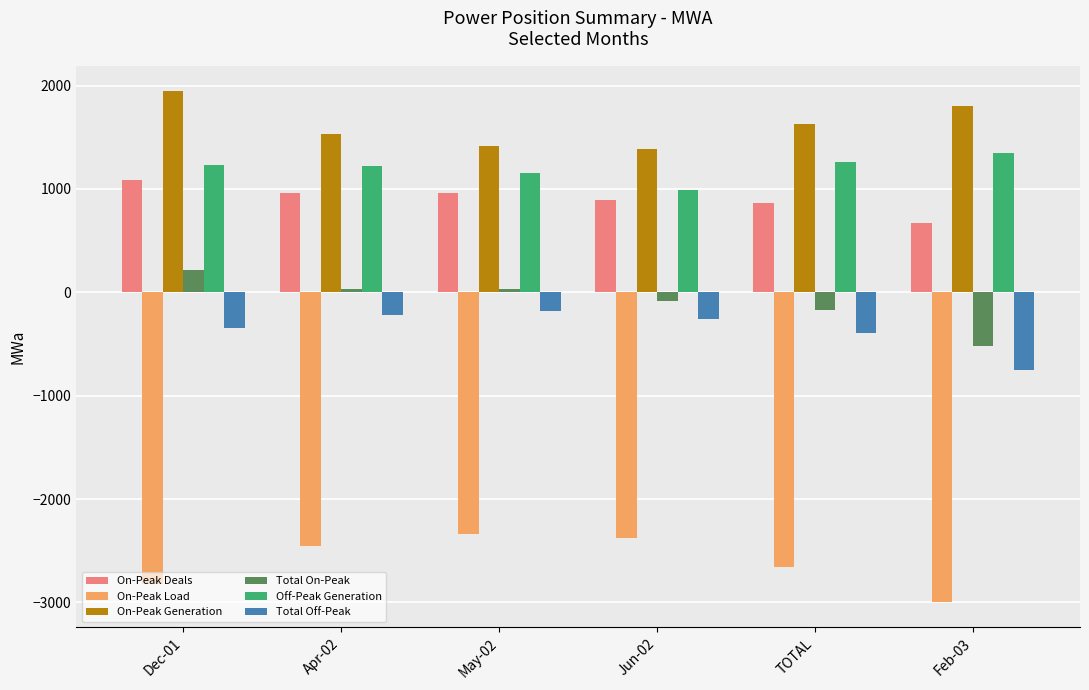

What is the average value of the Off-Peak Generation series?

1201.6